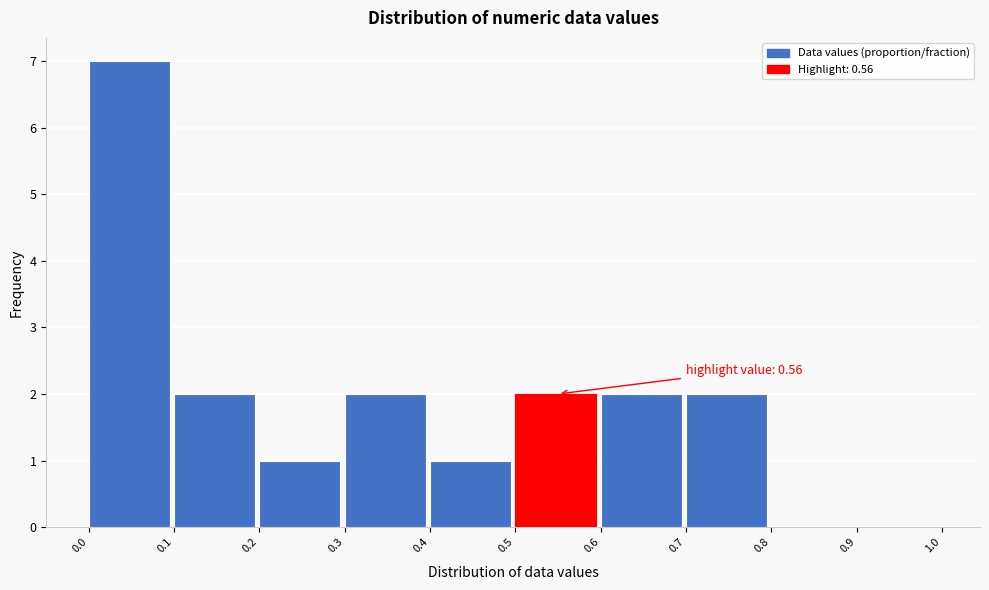

Which range on the x-axis has the tallest bar?

0.0 to 0.1